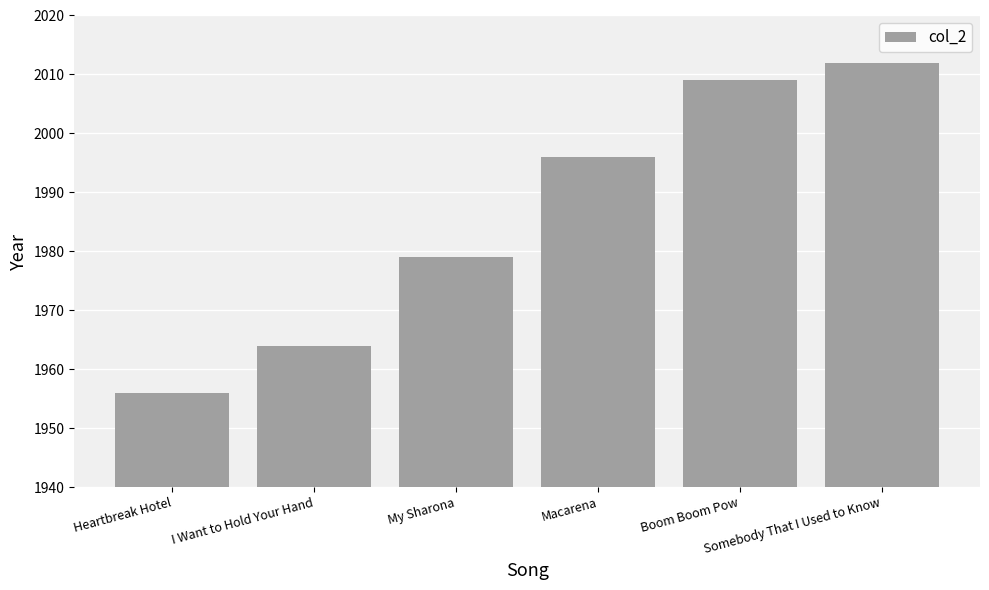

Reading right to left, transcribe all the data shown in this chart.

Somebody That I Used to Know=2012	Boom Boom Pow=2009	Macarena=1996	My Sharona=1979	I Want to Hold Your Hand=1964	Heartbreak Hotel=1956